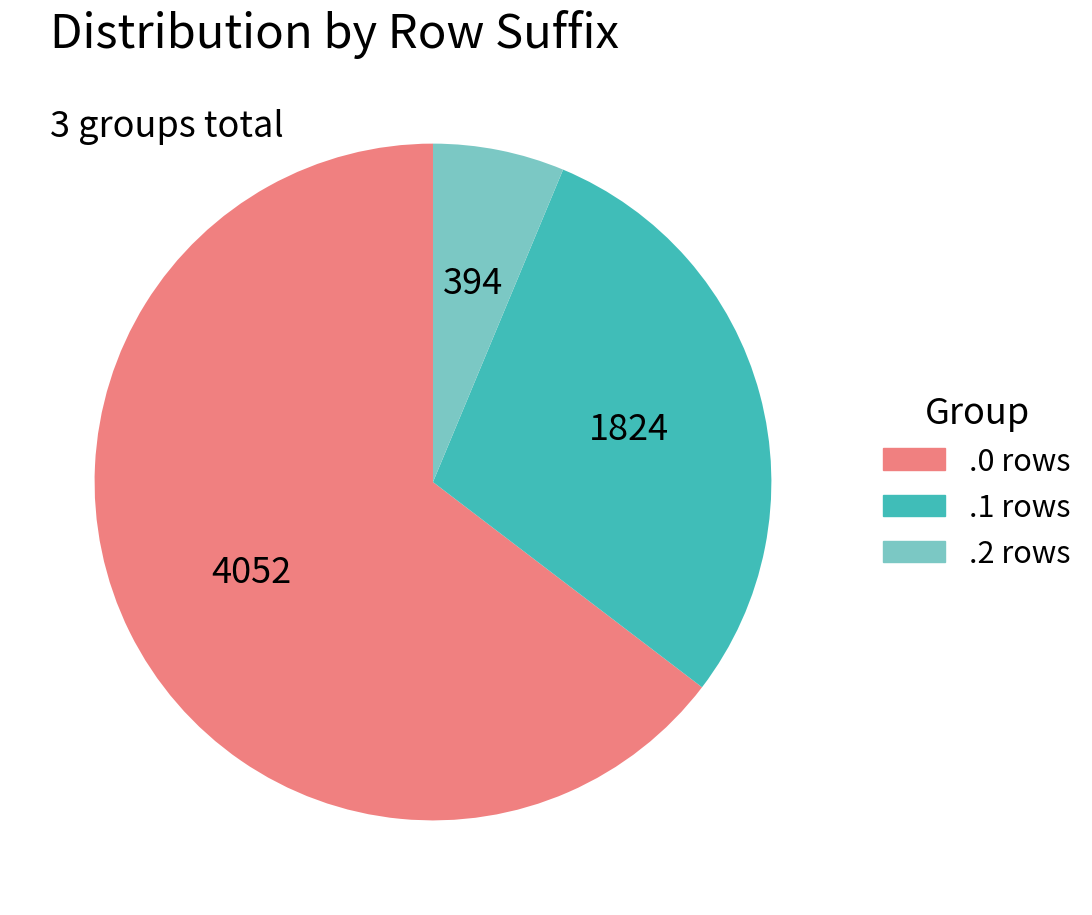

Is there a majority slice in this chart?

Yes